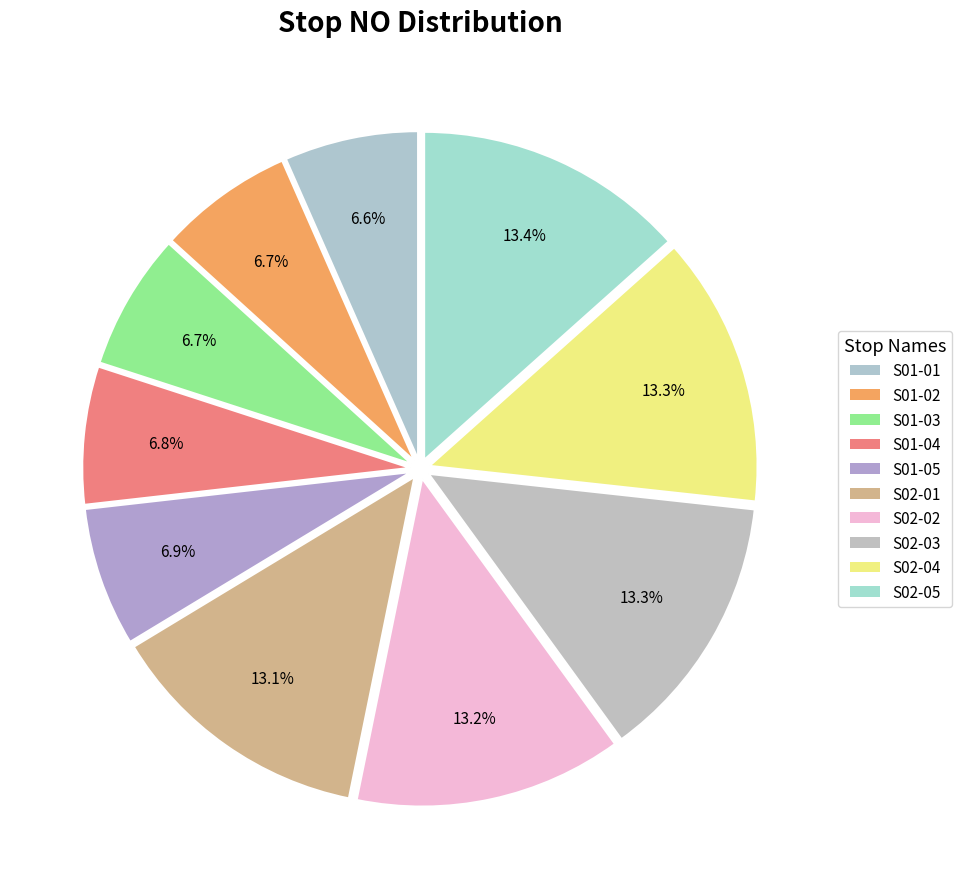

Which slice is the largest?

S02-05